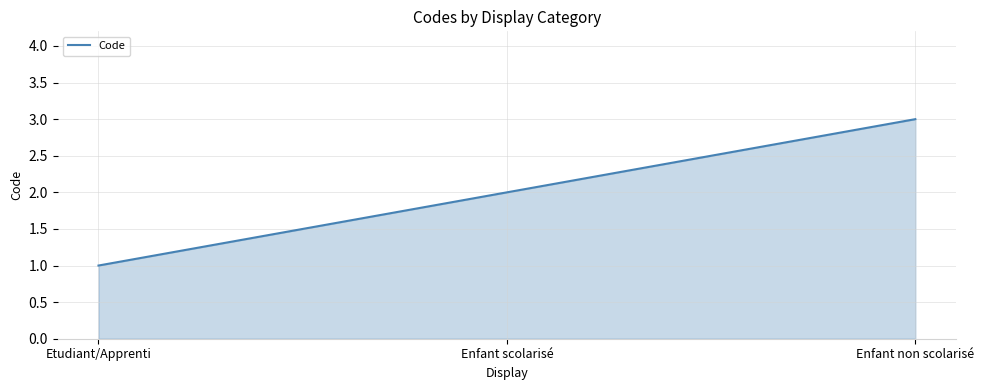

List the labels in order of value, smallest first.

Etudiant/Apprenti, Enfant scolarisé, Enfant non scolarisé